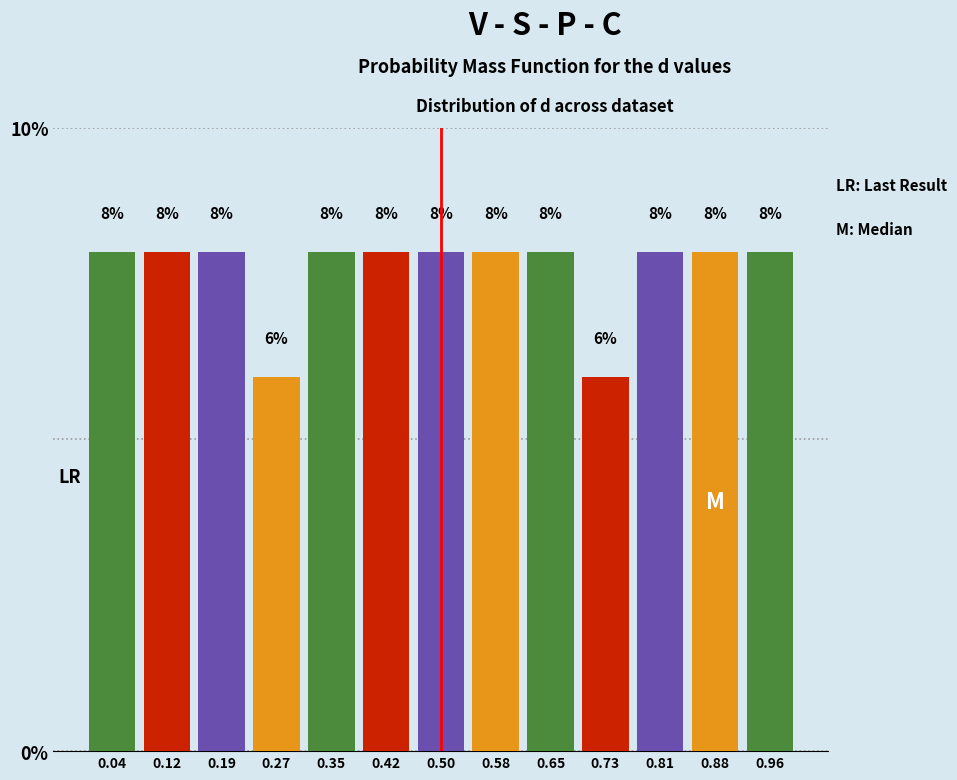

How tall is the bar that spans 0.15 to 0.23 on the x-axis? The bar edges are not printed on the chart, so give them approximately, as read against the axis.

8